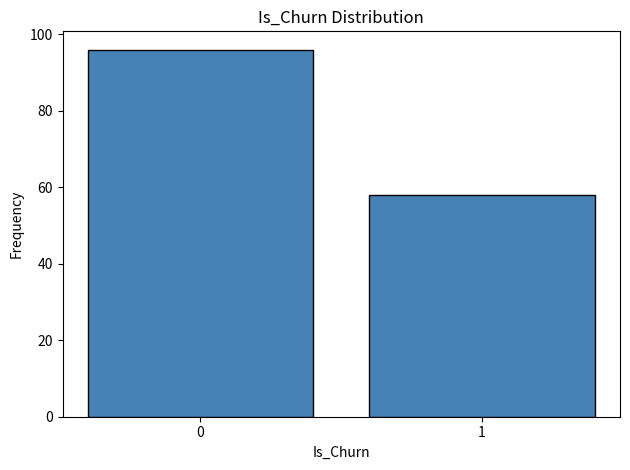

Reading left to right, what are all the values shown in this chart?

0=96	1=58